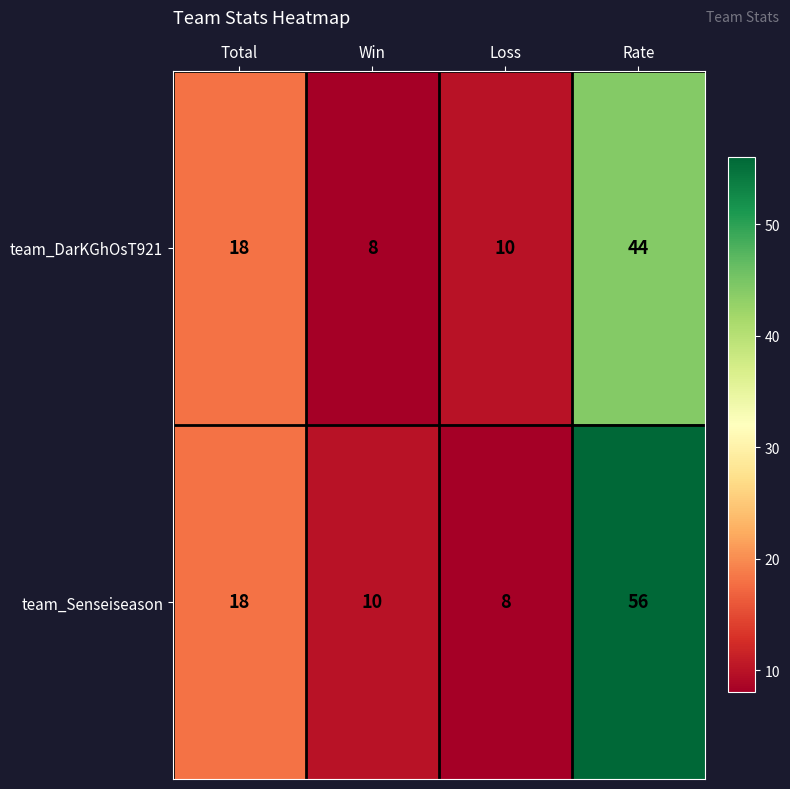

How many values in the team_DarKGhOsT921 series are below 18?

2